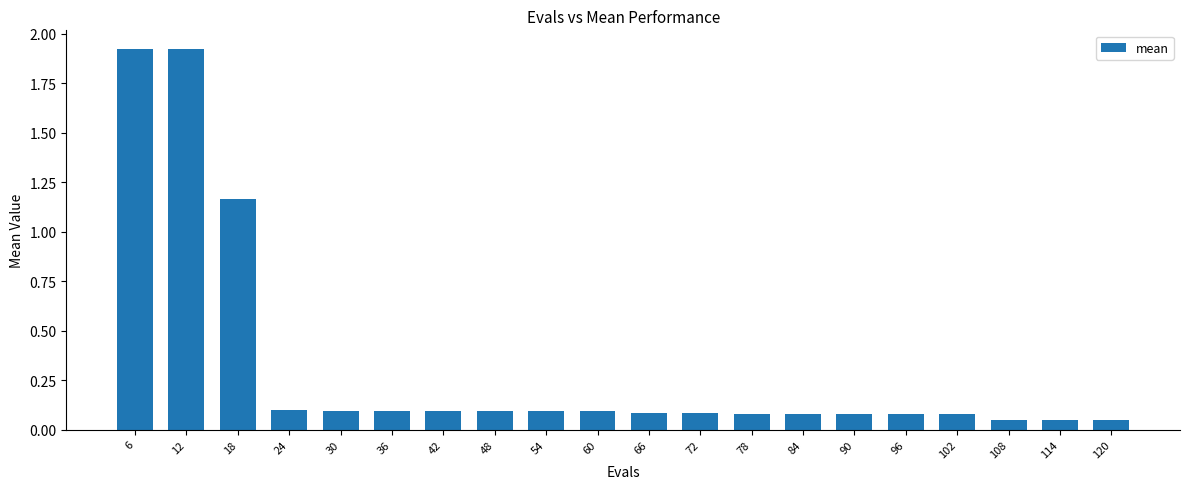

What is the change in value from 18 to 114?

-1.1